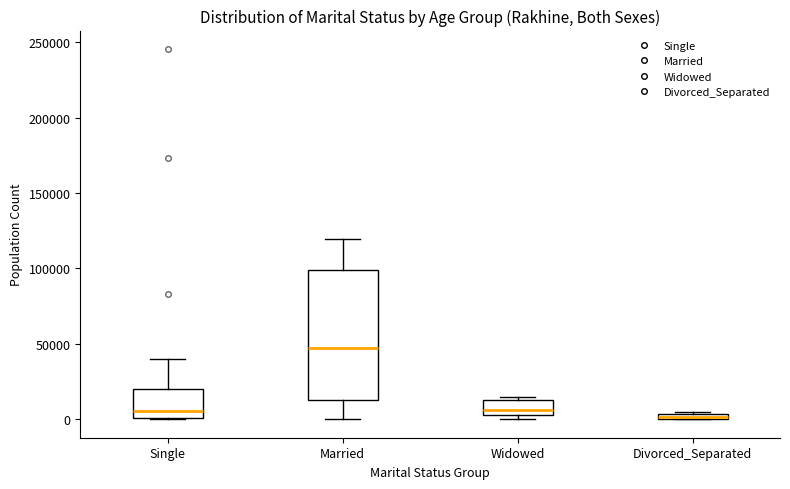

Where is the lower edge of the box for Married on the y-axis? The values are not printed on the chart, so give them approximately, as read against the axis.

15000